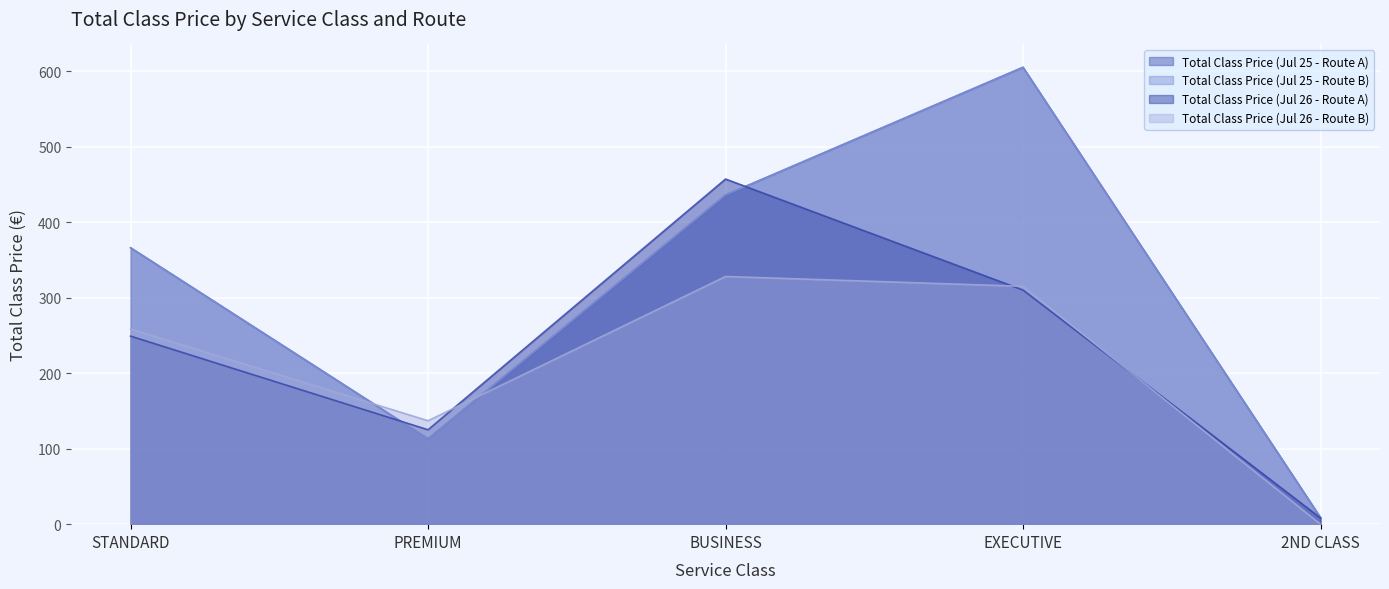

At how many categories does at least one series exceed 308?

3